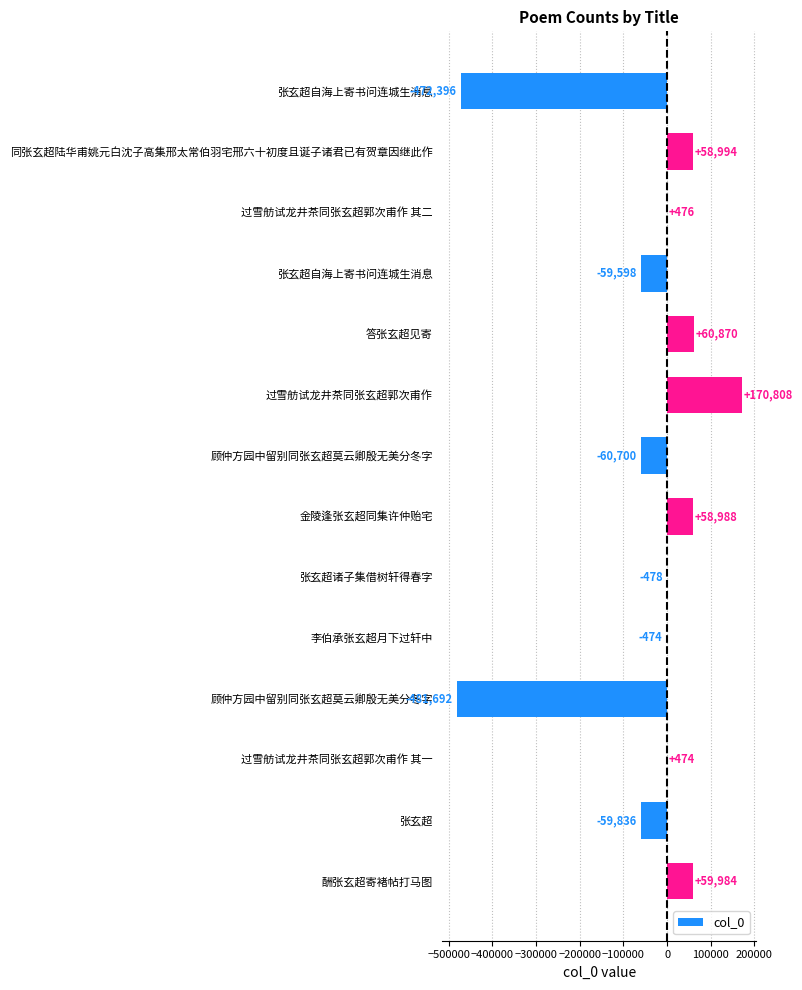

What is the average value?

-51755.8